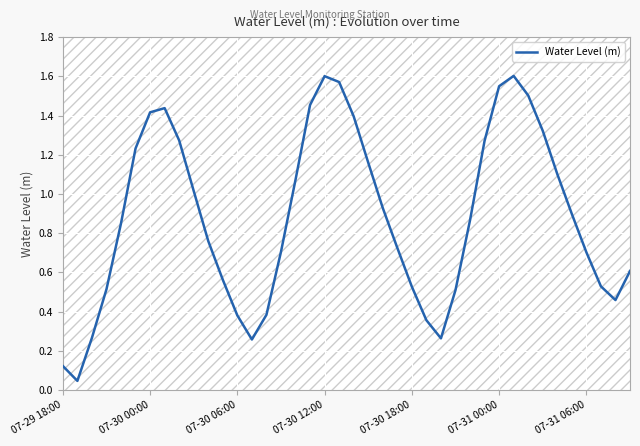

What value does the data have at 39?

0.6